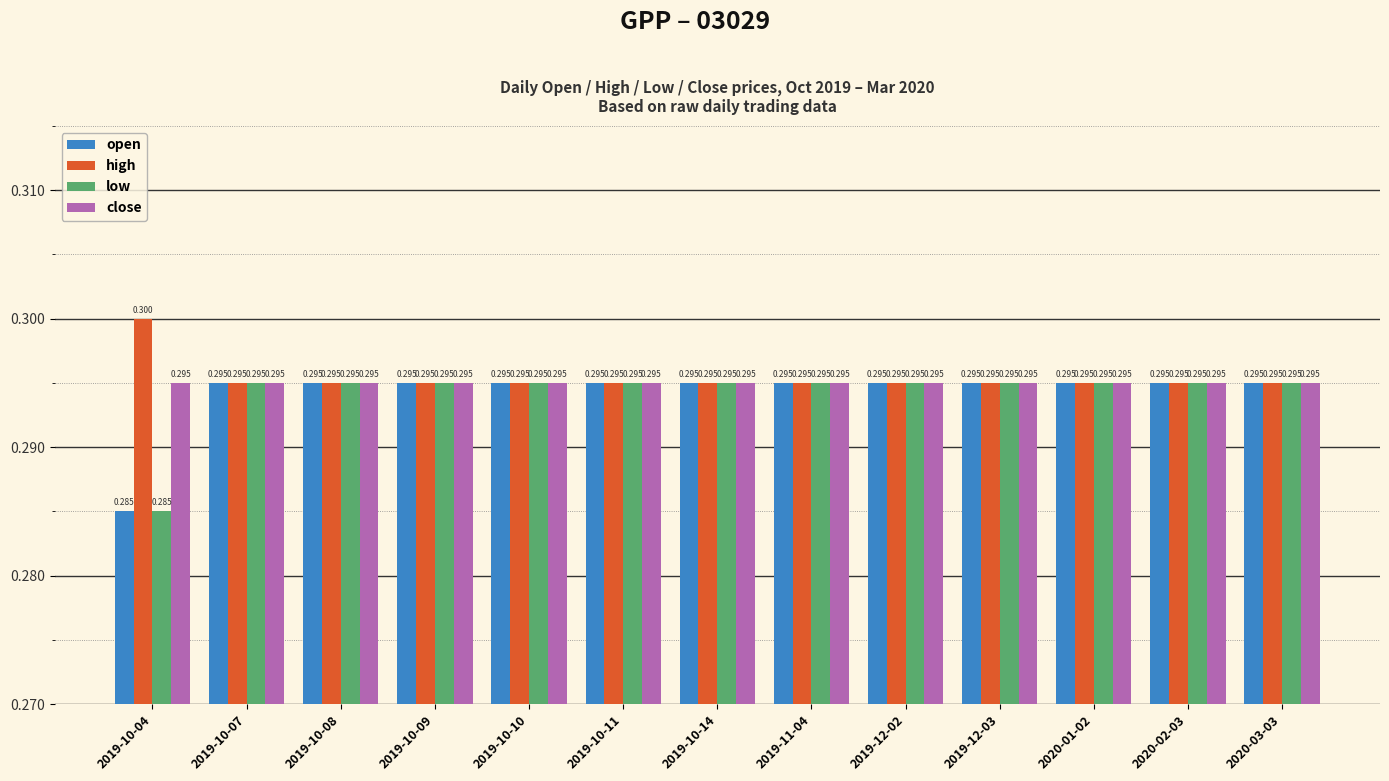

How many series are shown in this chart?

4